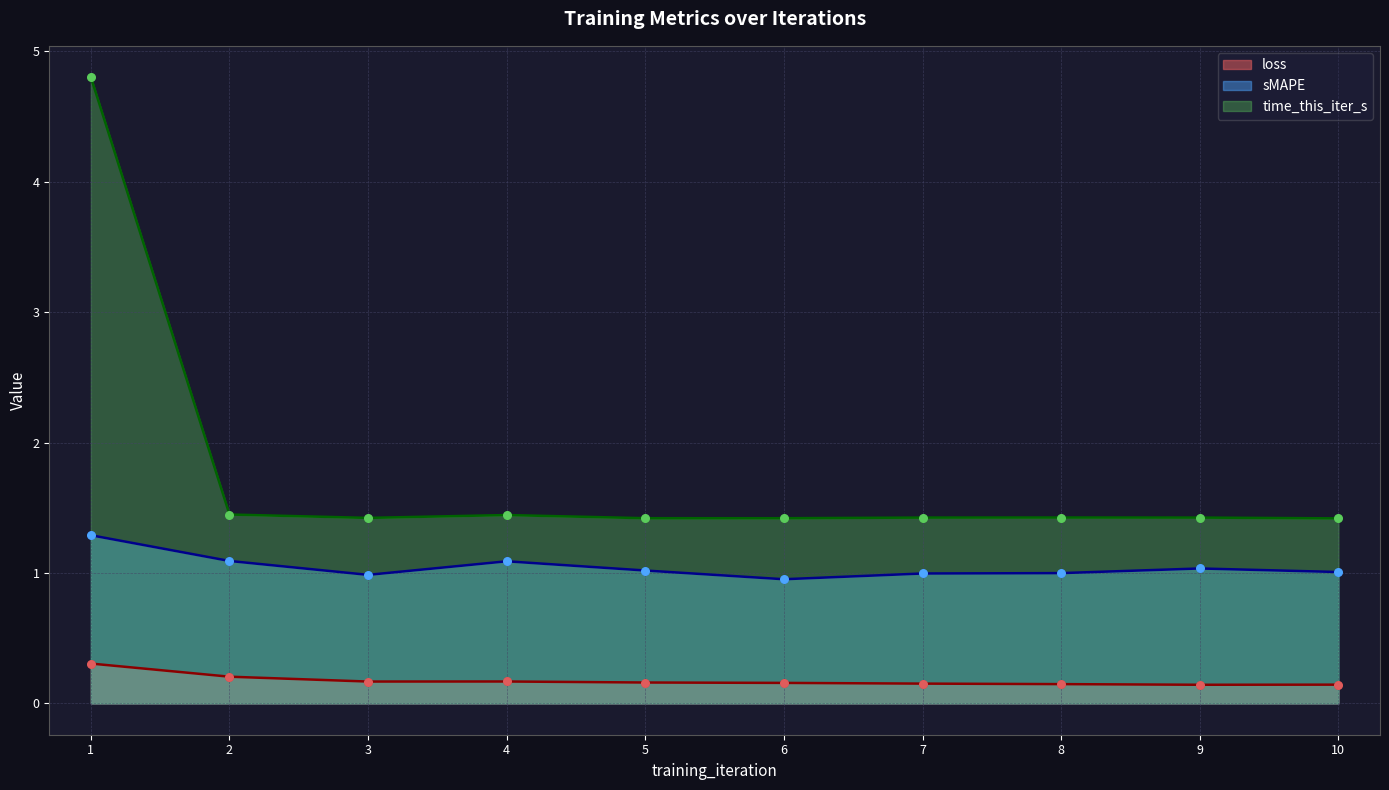

Which series has the largest Y range (max minus min)?

time_this_iter_s